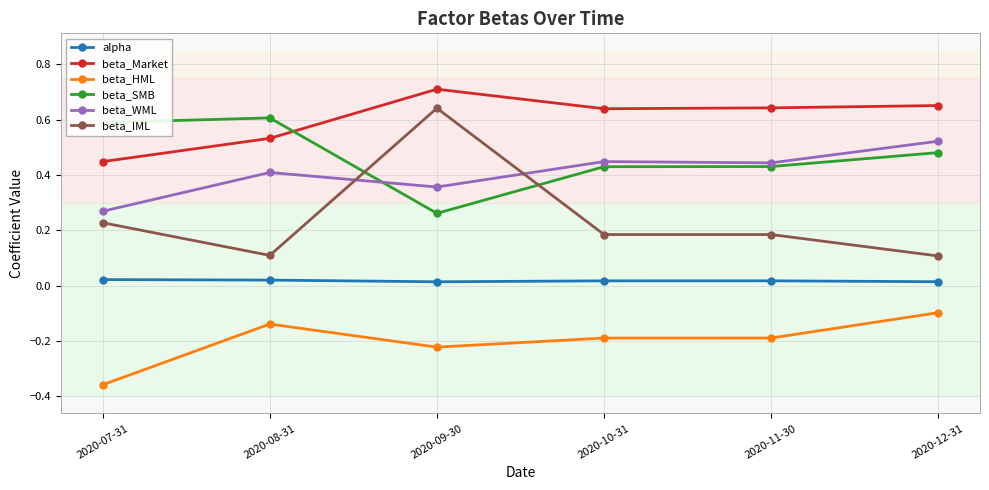

Is it true that beta_IML equals 0.3 at 2020-11-30?

False